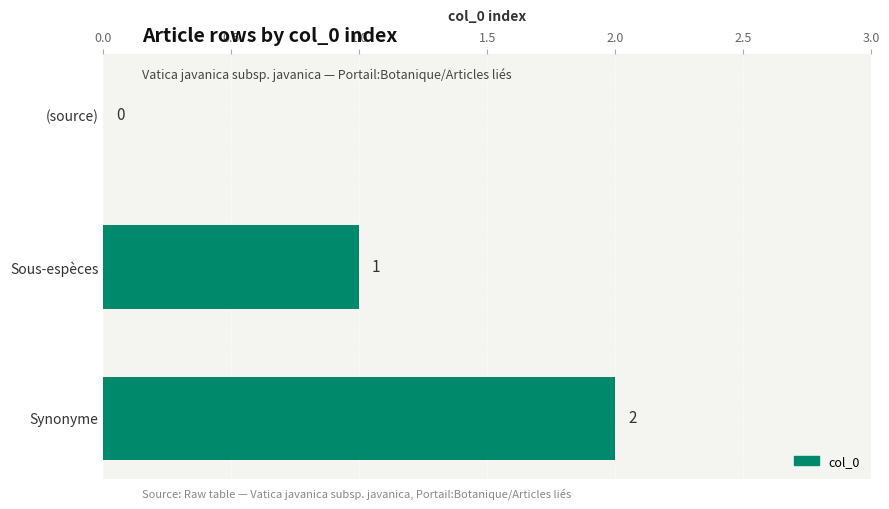

What is the average value?

1